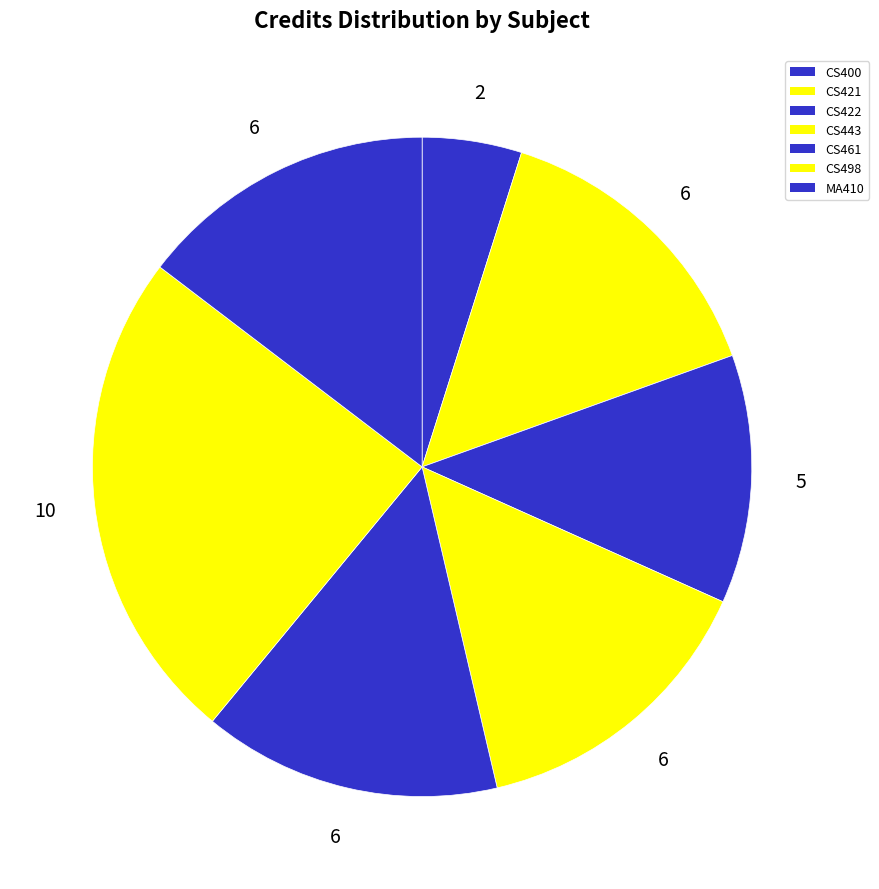

Is it true that CS498 is 24% of the pie?

True